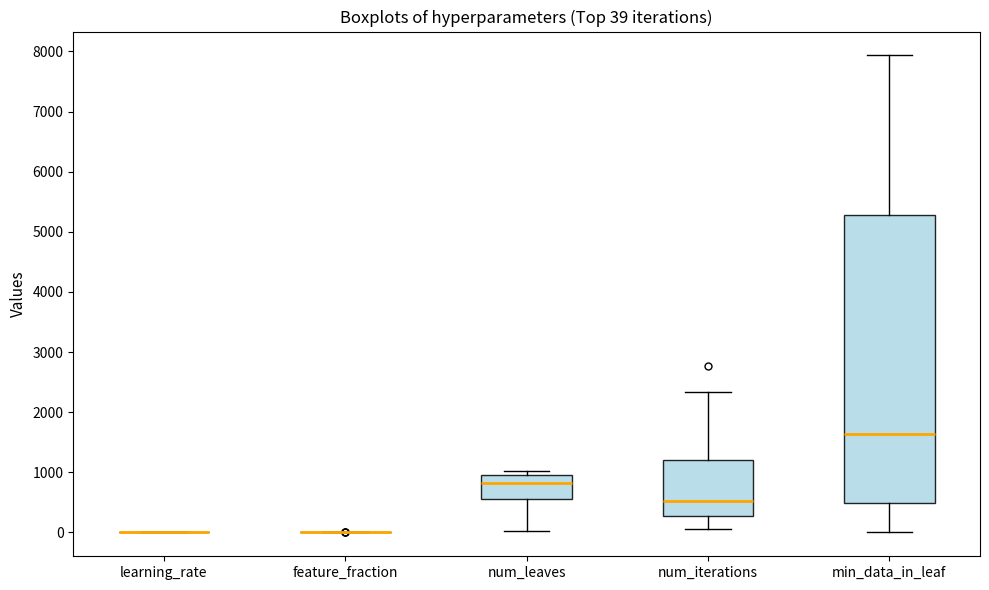

Comparing the boxes themselves (not the whiskers), which one is the tallest?

min_data_in_leaf